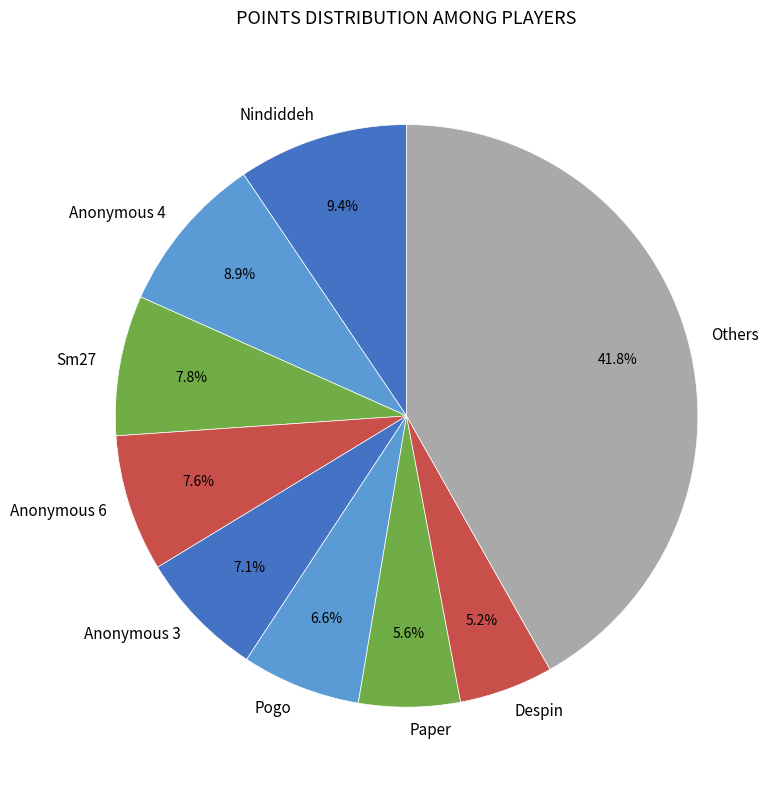

Approximately how many times larger is the value at Pogo compared to Sm27?

0.8